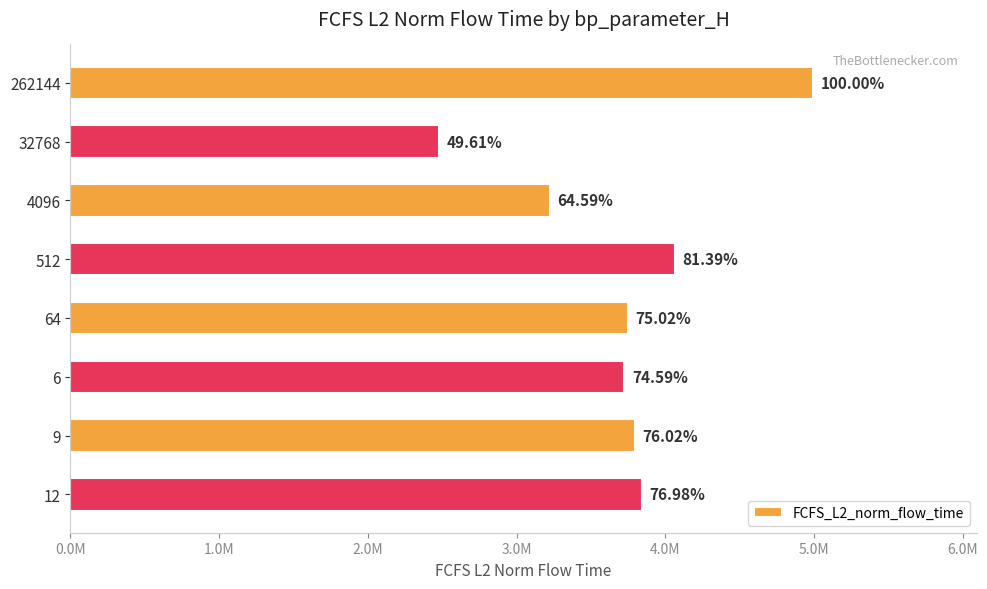

How many data points does each series have?

8